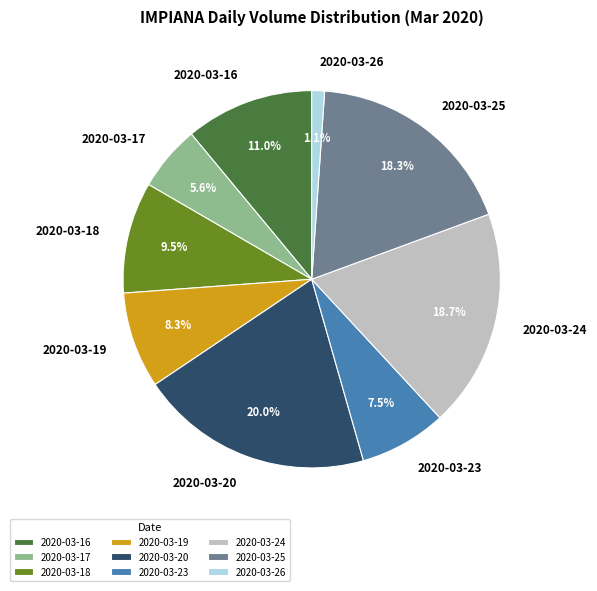

Between 2020-03-18 and 2020-03-24, which is larger?

2020-03-24